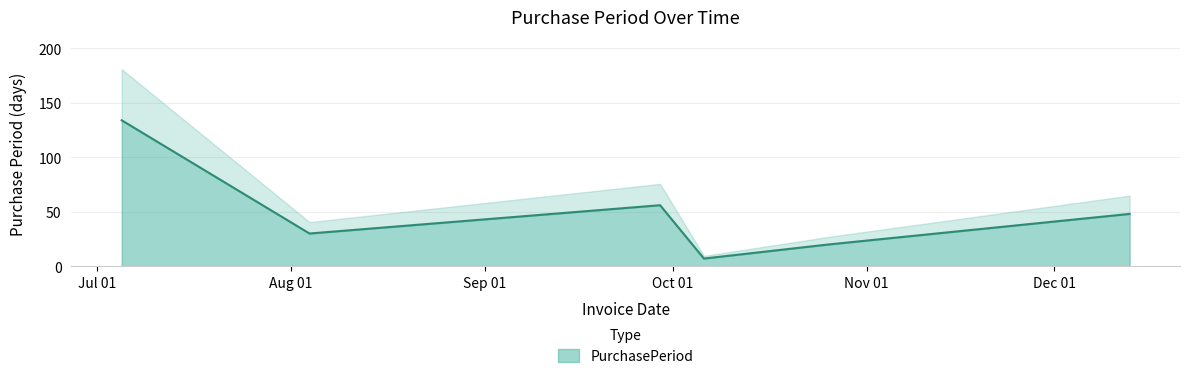

What value does the data have at 2016-09-29?

56